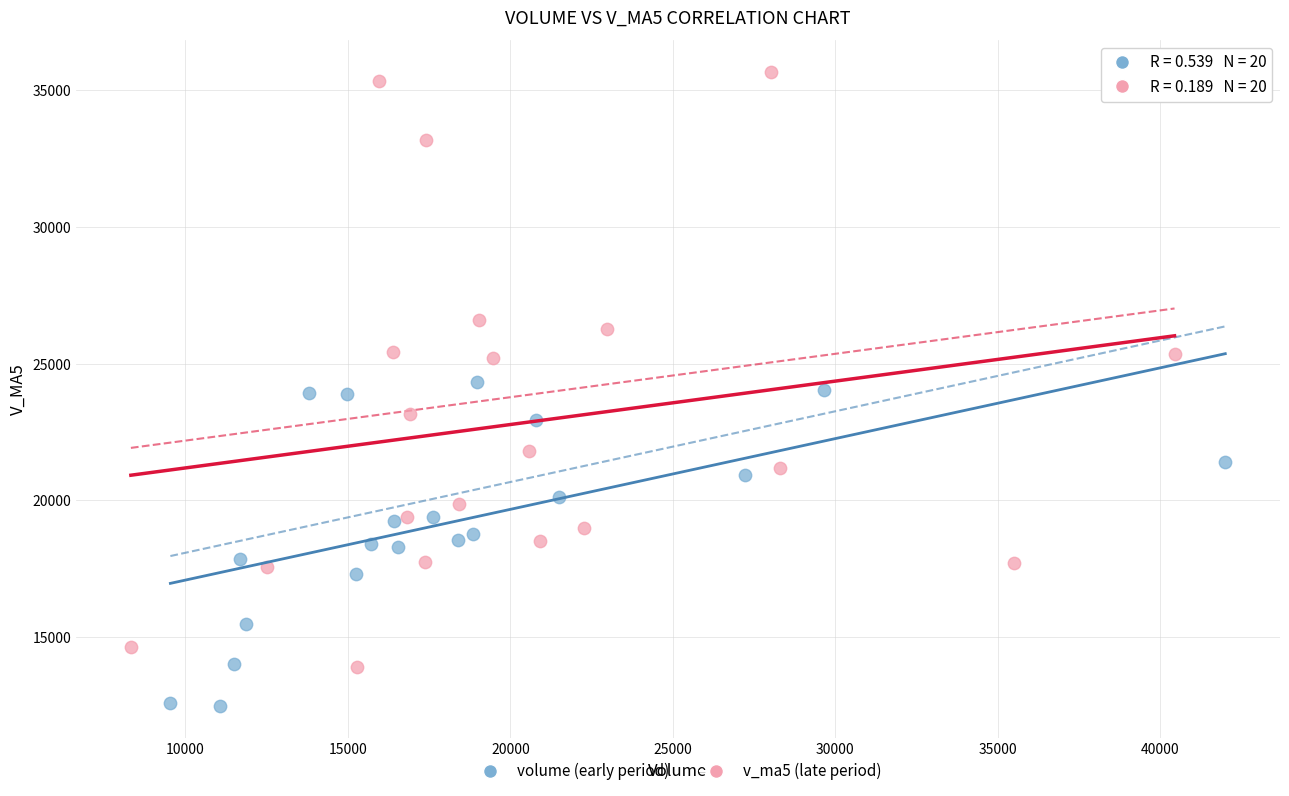

Which series has the largest Y range (max minus min)?

v_ma5 (late period)